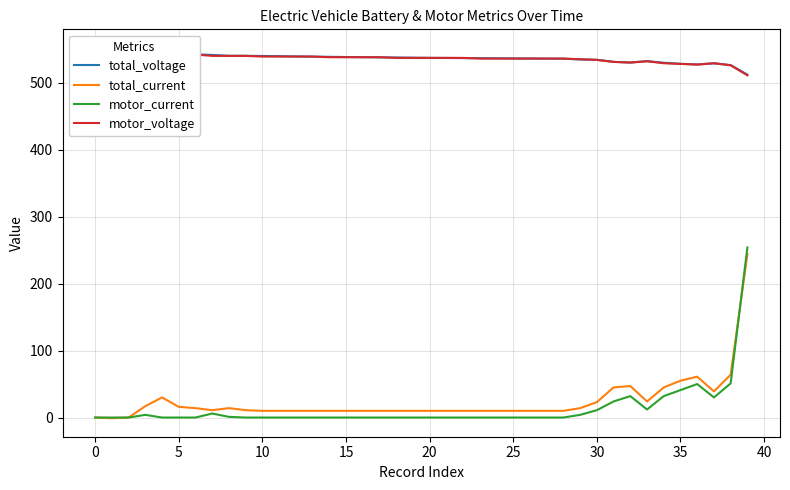

What is the difference between the maximum and second lowest values in the total_current series?

244